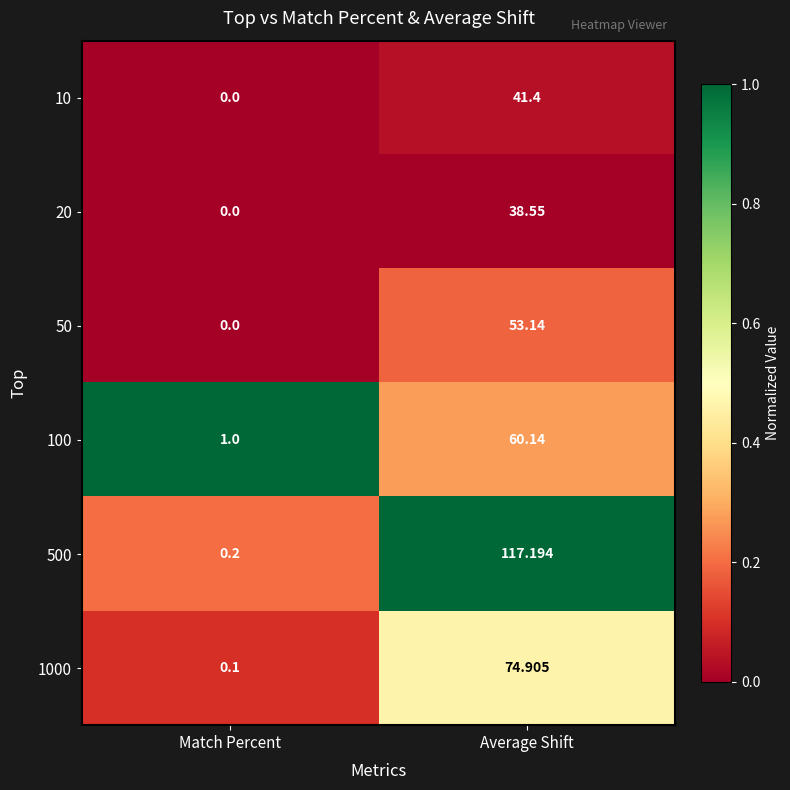

At which category is the sum across all series the highest?

Average Shift